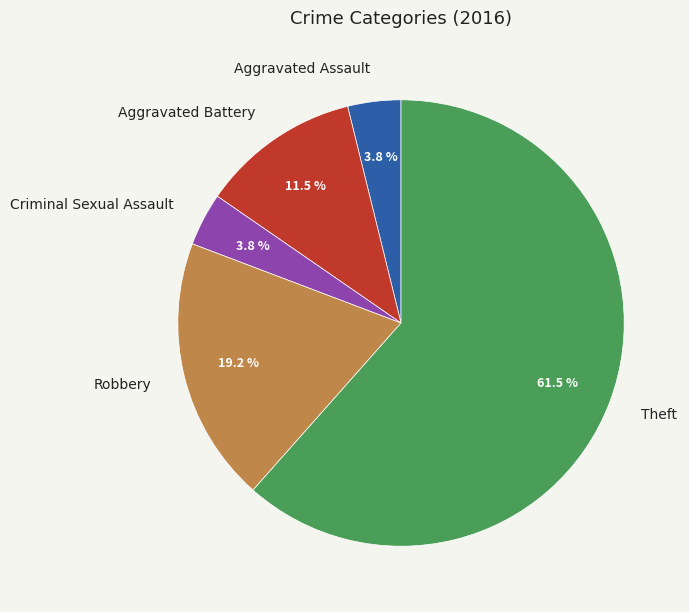

Which slice is the largest?

Theft